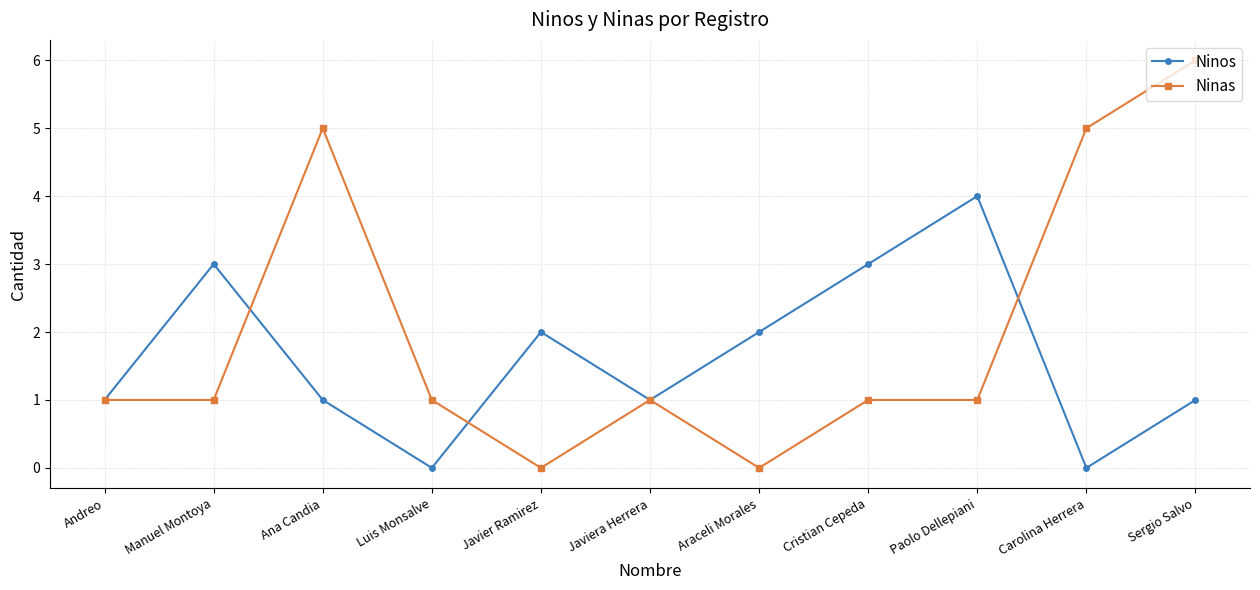

What is the sum of the Ninos values at Ana Candia and Araceli Morales?

3